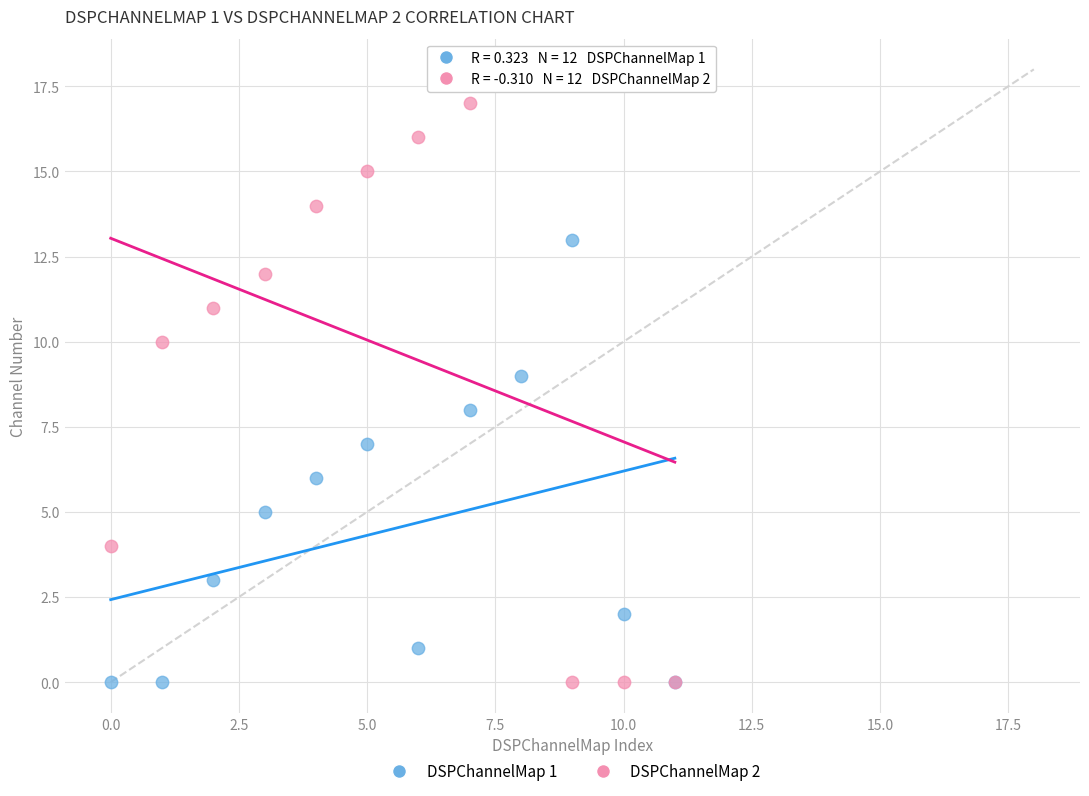

Which series reaches the maximum Y coordinate?

DSPChannelMap 2